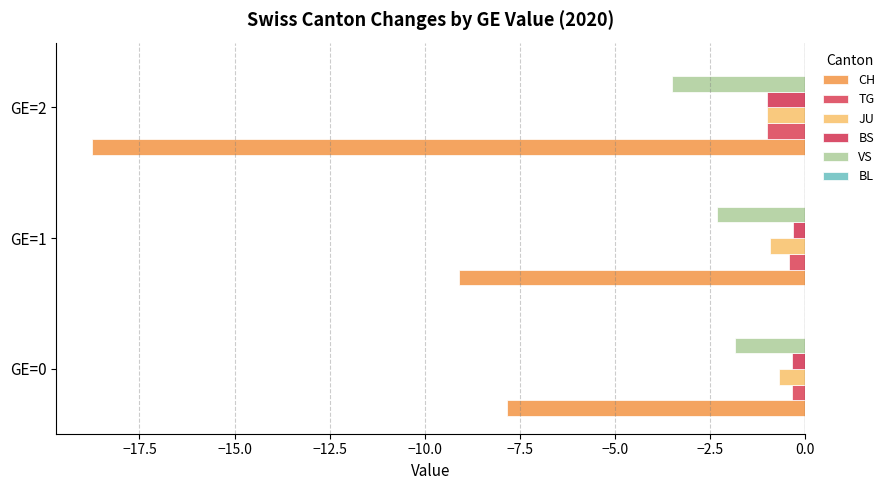

Count the number of categories in the chart.

3